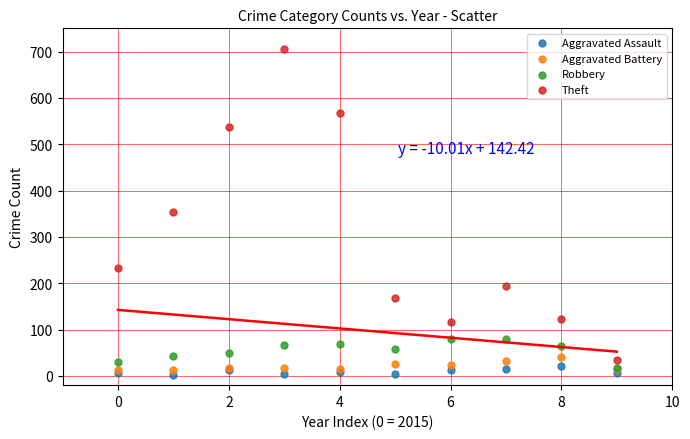

Which series reaches the maximum Y coordinate?

Theft